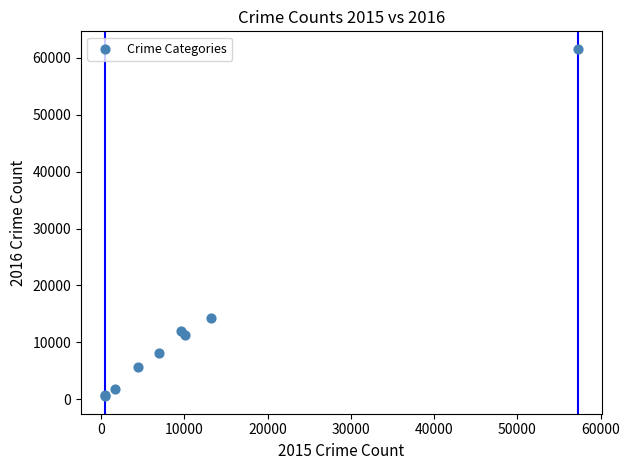

What Y value in the scatter plot is closest to 31068?

14289